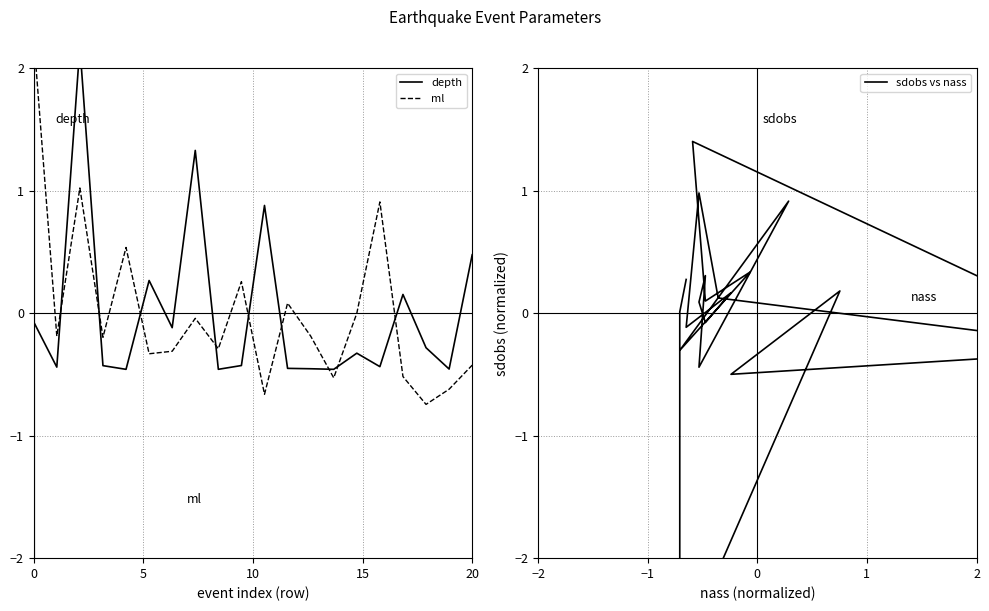

Reading left to right, transcribe all the data shown in this chart.

depth: -0.1	-0.4	2.2	-0.4	-0.5	0.3	-0.1	1.3	-0.5	-0.4	0.9	-0.5	-0.5	-0.5	-0.3	-0.4	0.2	-0.3	-0.5	0.5
ml: 2.3	-0.2	1.0	-0.2	0.5	-0.3	-0.3	-0.0	-0.3	0.3	-0.7	0.1	-0.2	-0.5	-0.0	0.9	-0.5	-0.7	-0.6	-0.4
sdobs vs nass: -0.3	1.4	0.1	0.3	-0.3	0.9	-0.4	0.3	0.1	-0.1	0.2	-0.1	1.0	0.1	-0.3	-0.5	0.2	-2.8	0.0	0.3